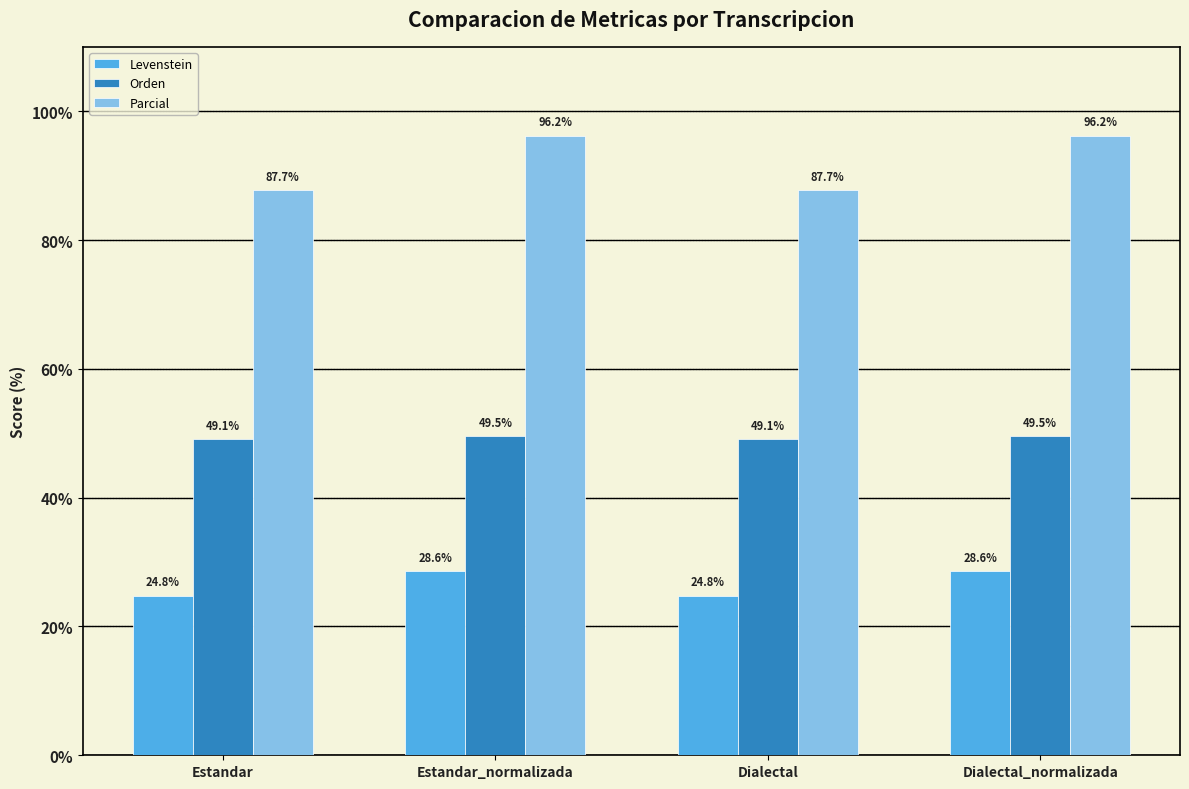

Count the number of categories in the chart.

4